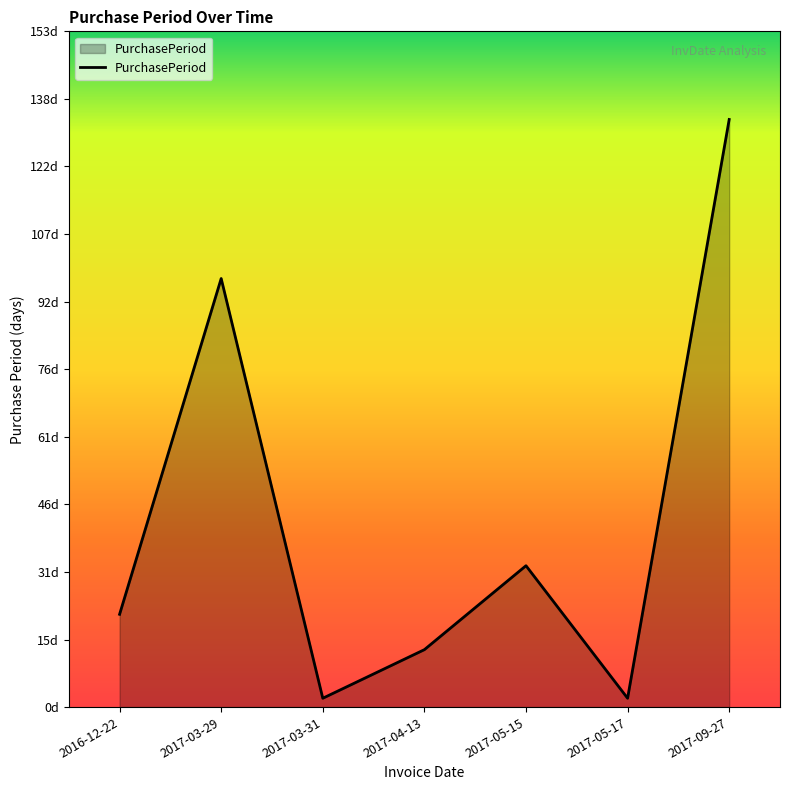

List the labels in order of value, smallest first.

2017-03-31, 2017-05-17, 2017-04-13, 2016-12-22, 2017-05-15, 2017-03-29, 2017-09-27